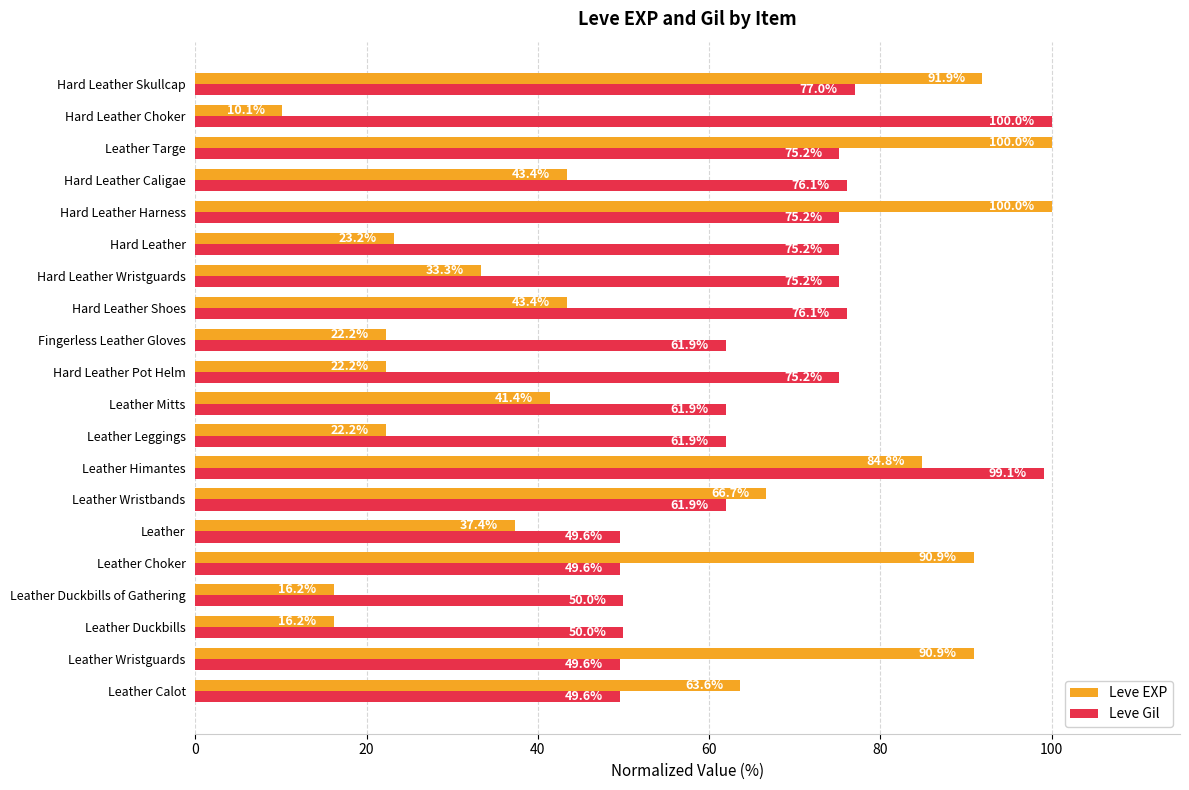

At which category is the sum across all series the highest?

Leather Himantes